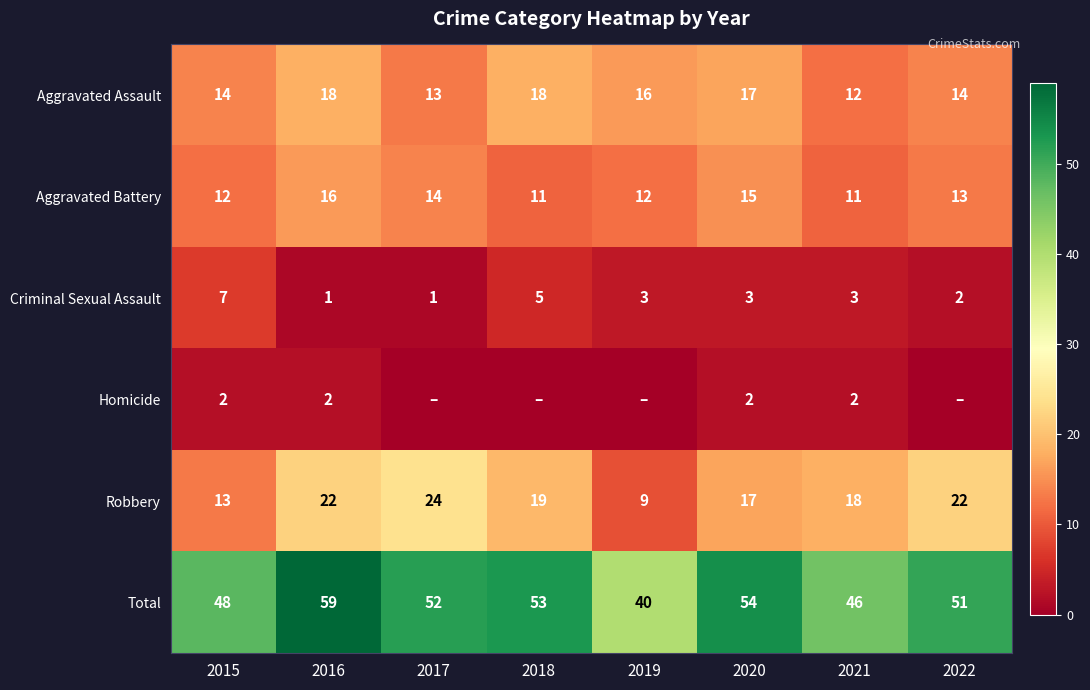

Count the number of data series in this chart.

6